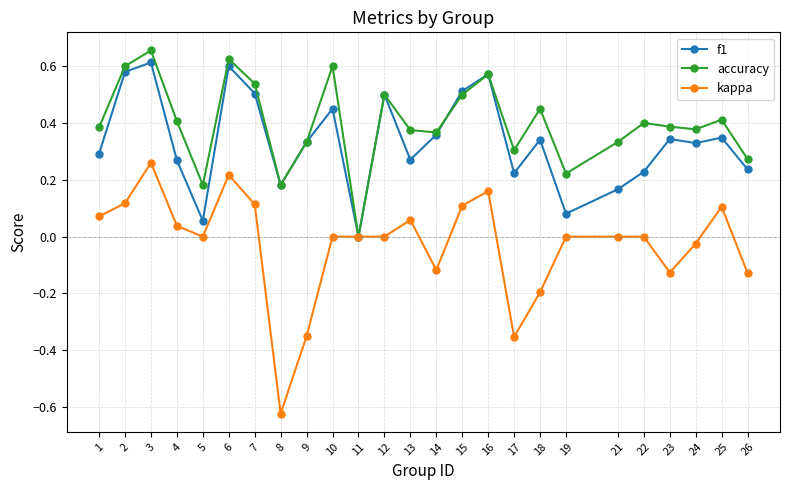

Does the chart display data point markers on the line(s)?

Yes